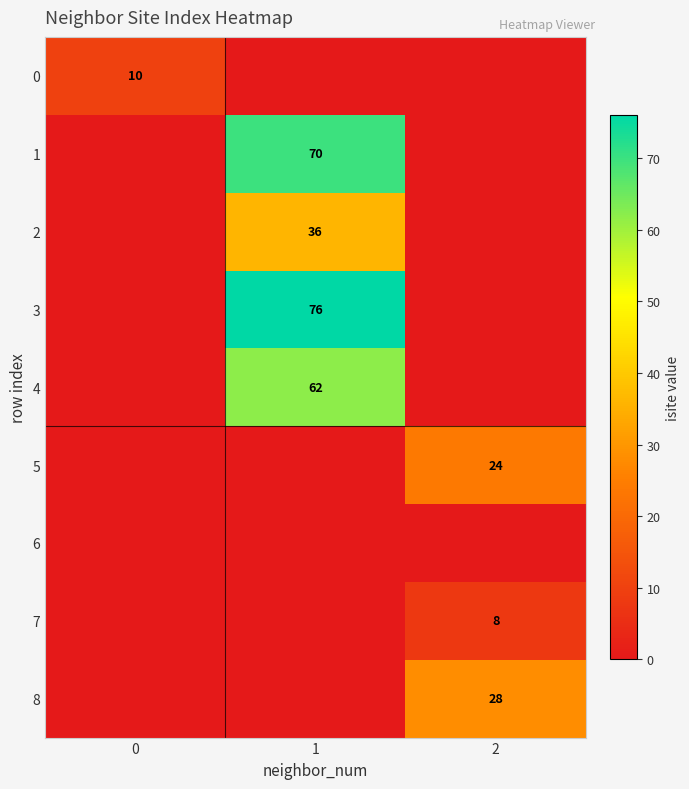

What is the greatest value displayed?

76